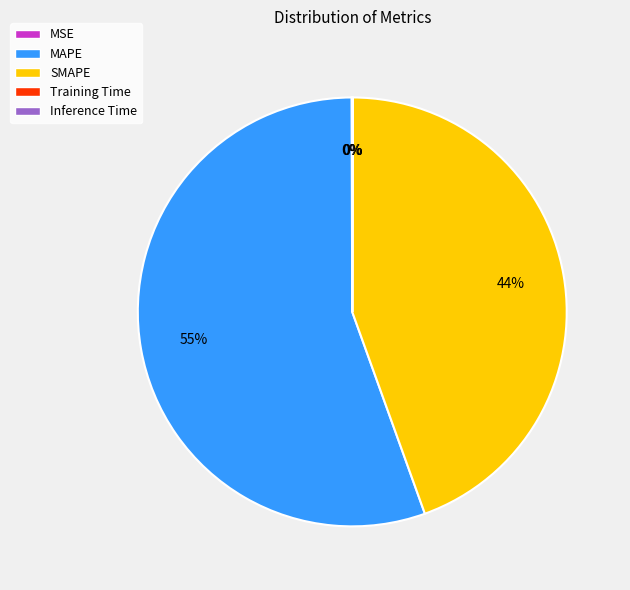

To the nearest percent, what percentage of the pie is SMAPE?

44%